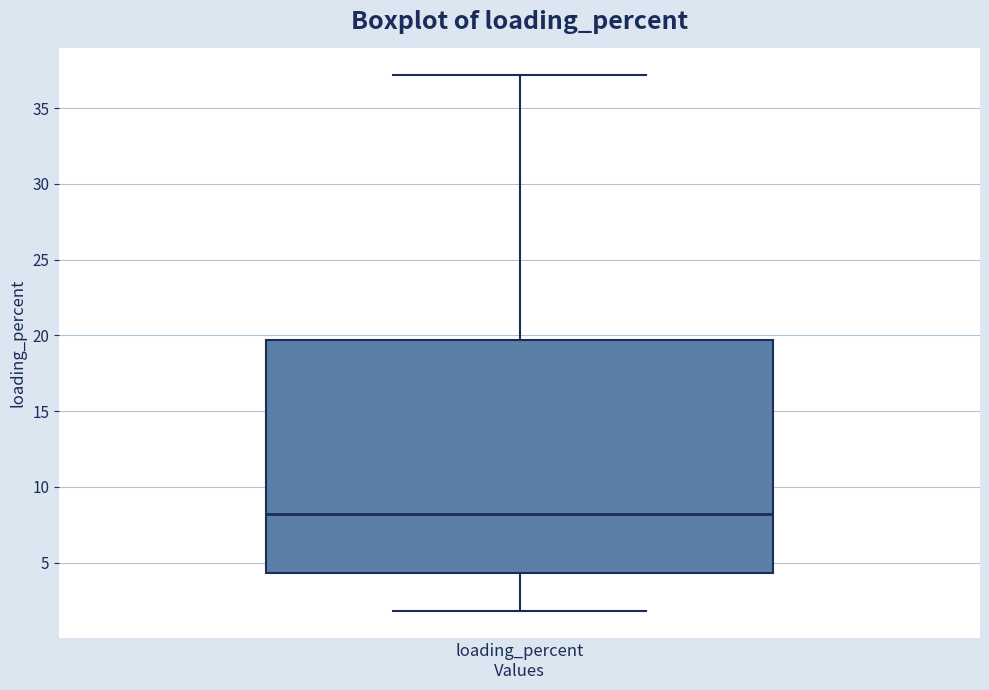

Read this box plot against the y-axis: the position of the median line, the range covered by the box, and the ends of both whiskers. The values are not printed on the chart, so give them approximately, as read against the axis.

median 8.0, box 4.5 to 19.5, whiskers 2.0 to 37.0